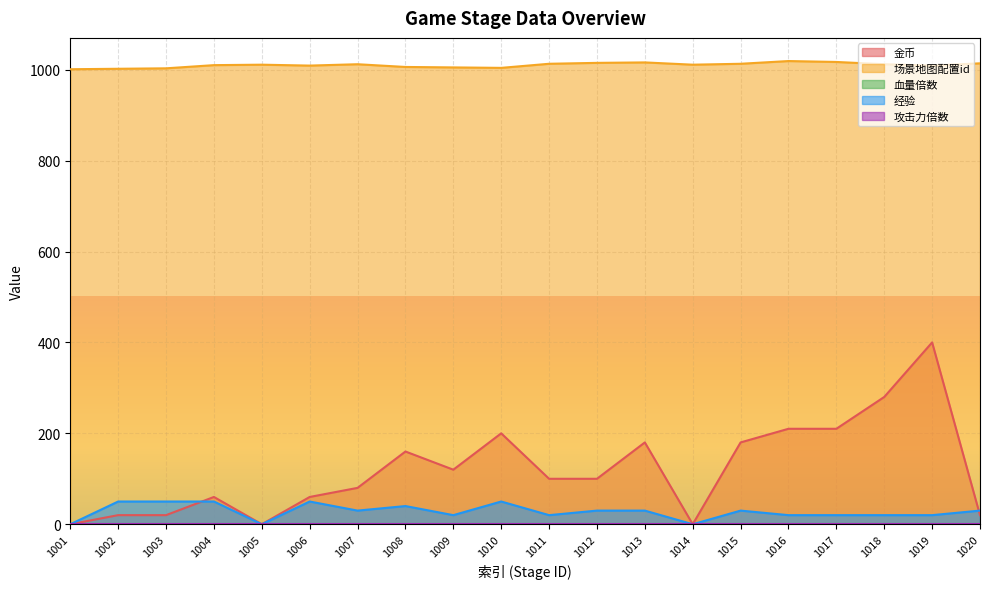

Between which two adjacent categories do 经验 and 金币 first intersect?

1003 and 1004